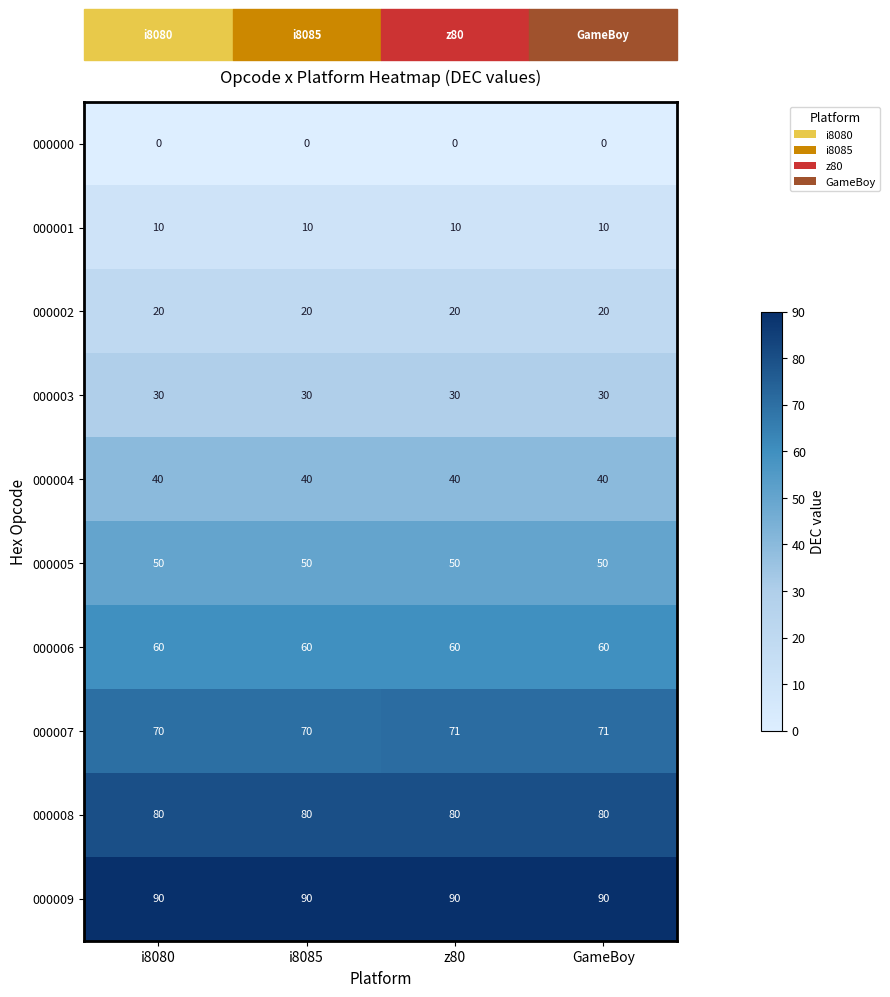

What is the highest value of the 000005 series?

50